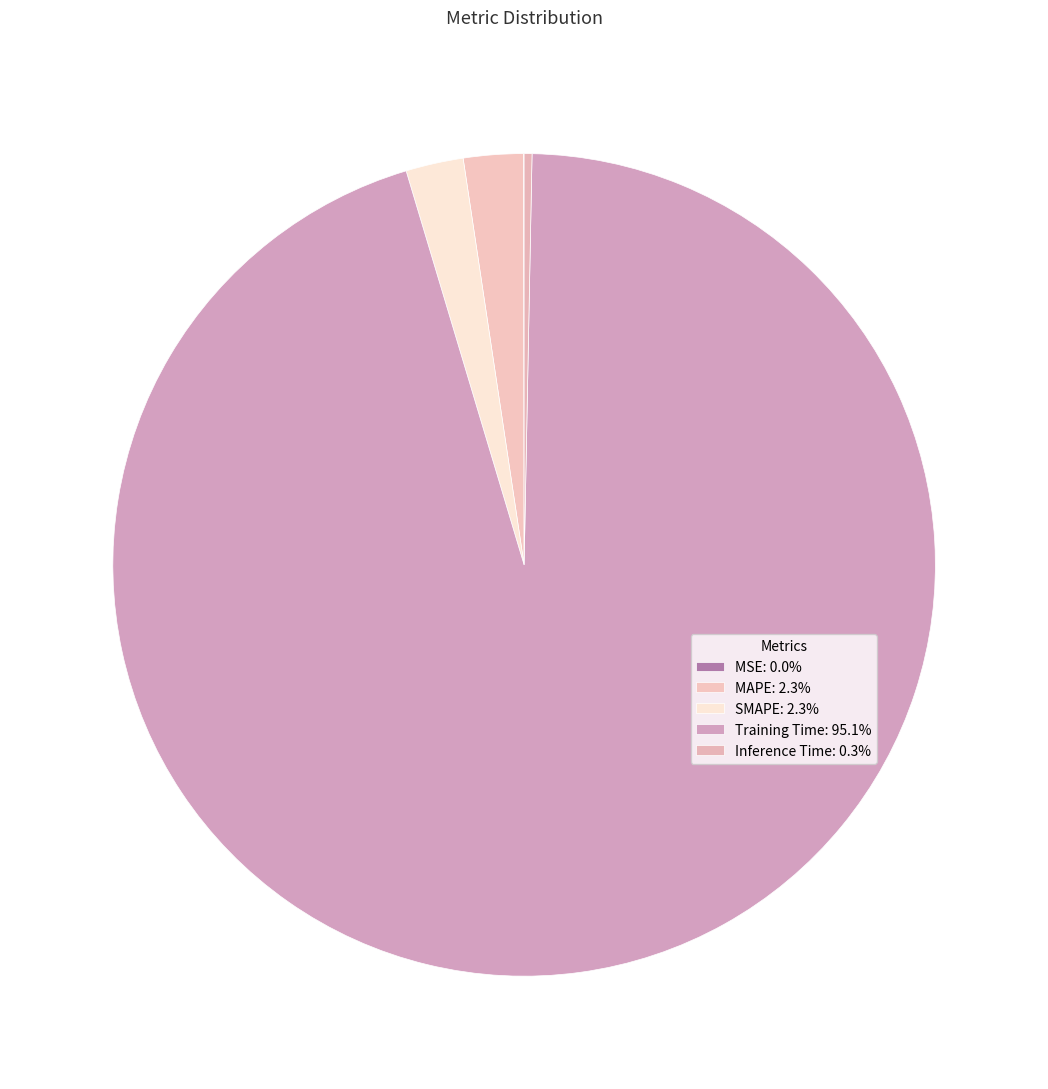

Count the number of slices in the pie.

5